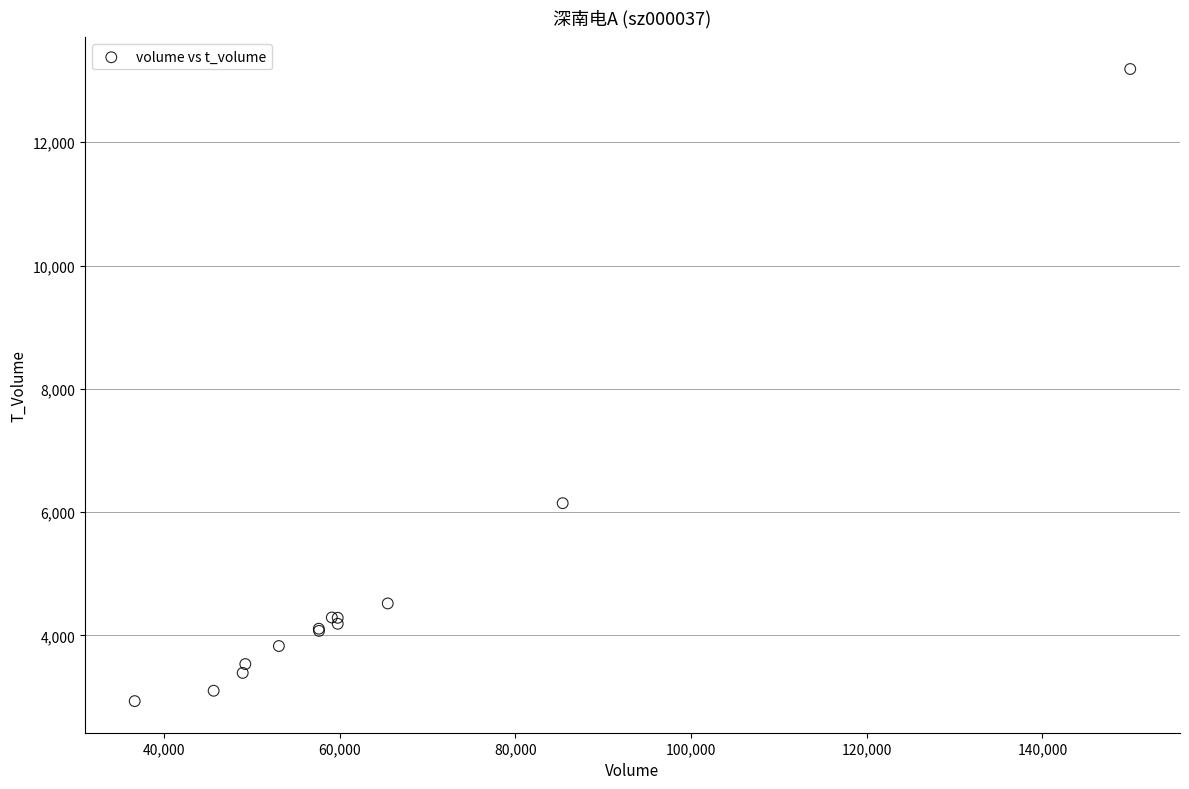

What Y value in the scatter plot is closest to 8060?

6144